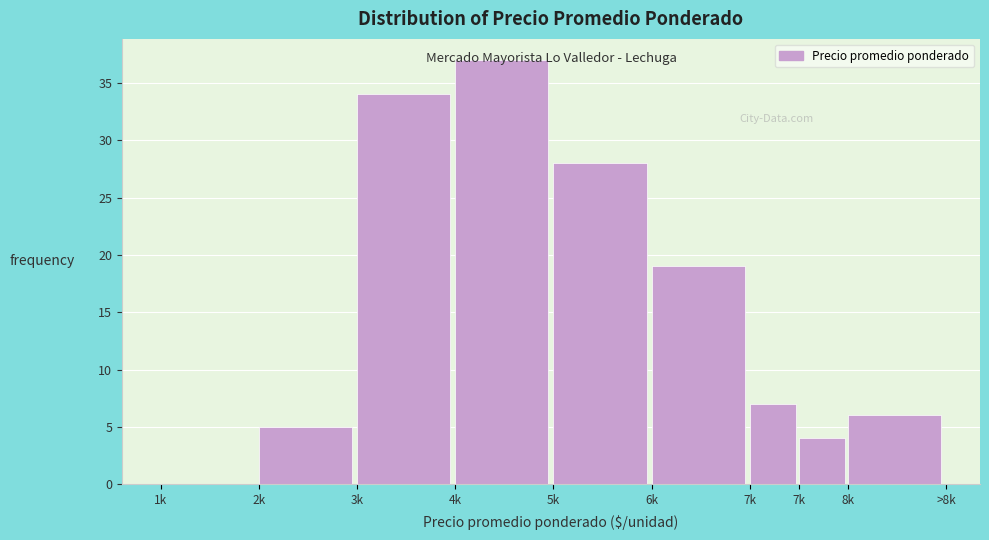

Are the bars horizontal?

No